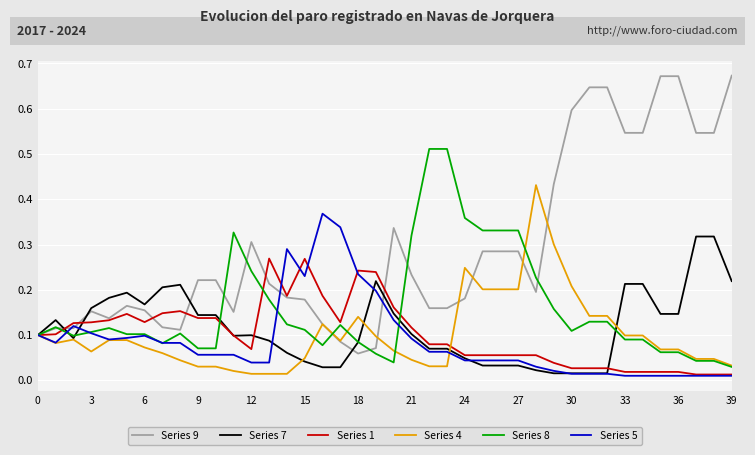

How many lines are shown in the chart?

6